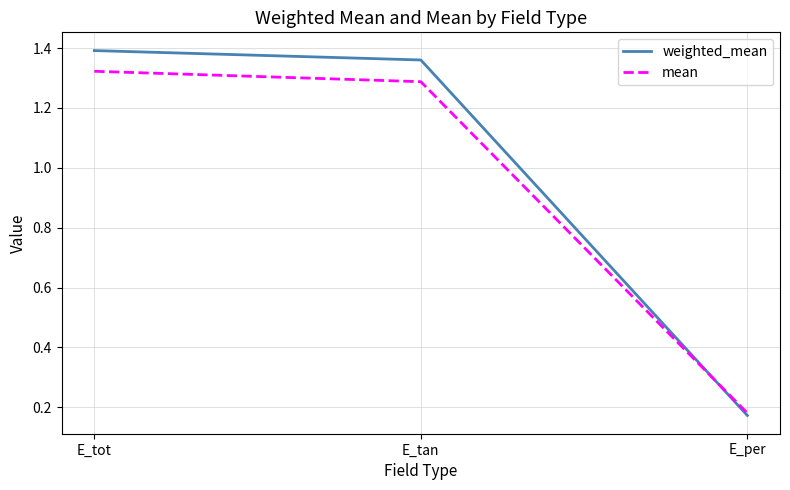

At which category is the sum across all series the highest?

E_tot